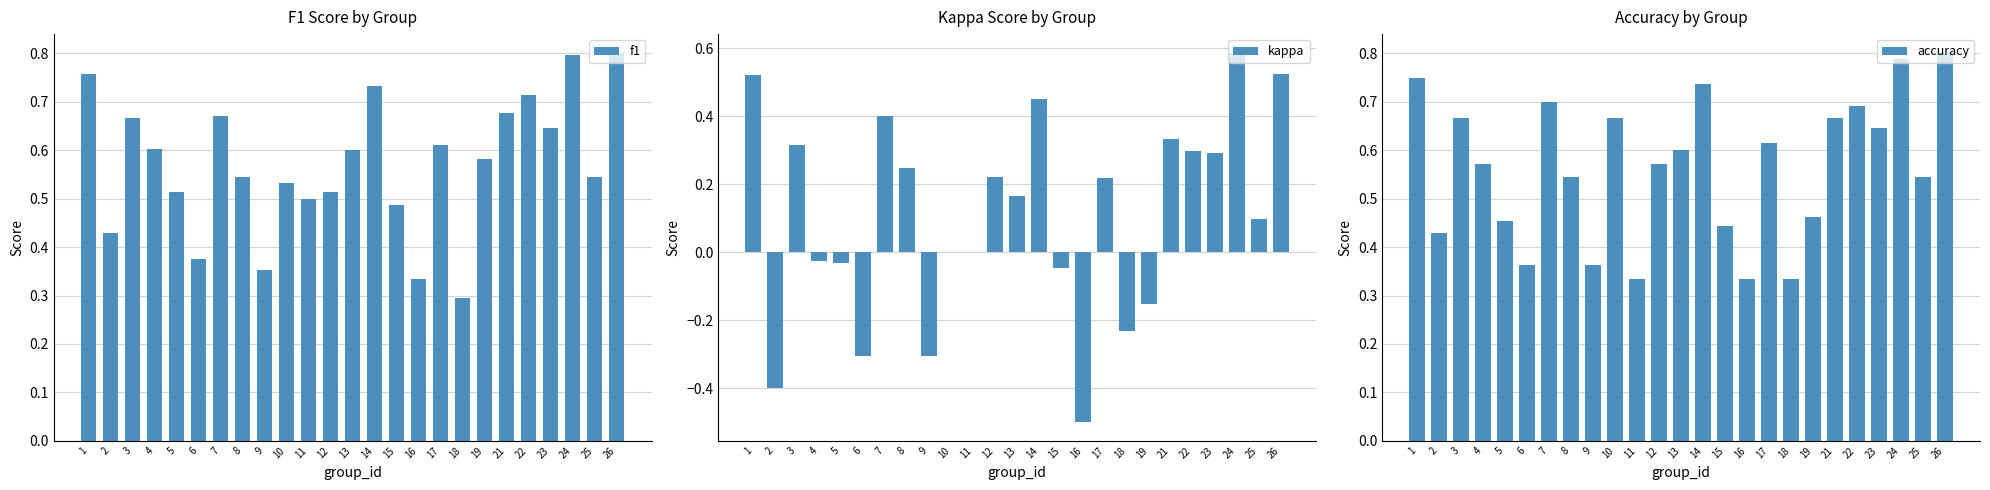

Which series has the largest range (max minus min)?

kappa